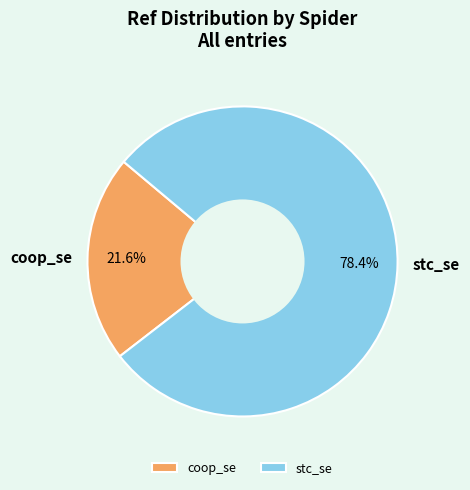

To the nearest percent, what is the combined percentage of coop_se and stc_se?

100%